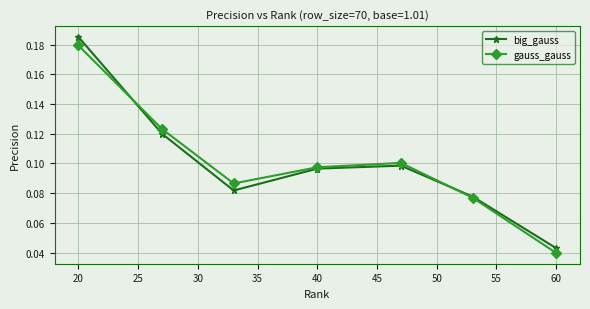

Count the gauss_gauss values in the range 0 to 1.

7